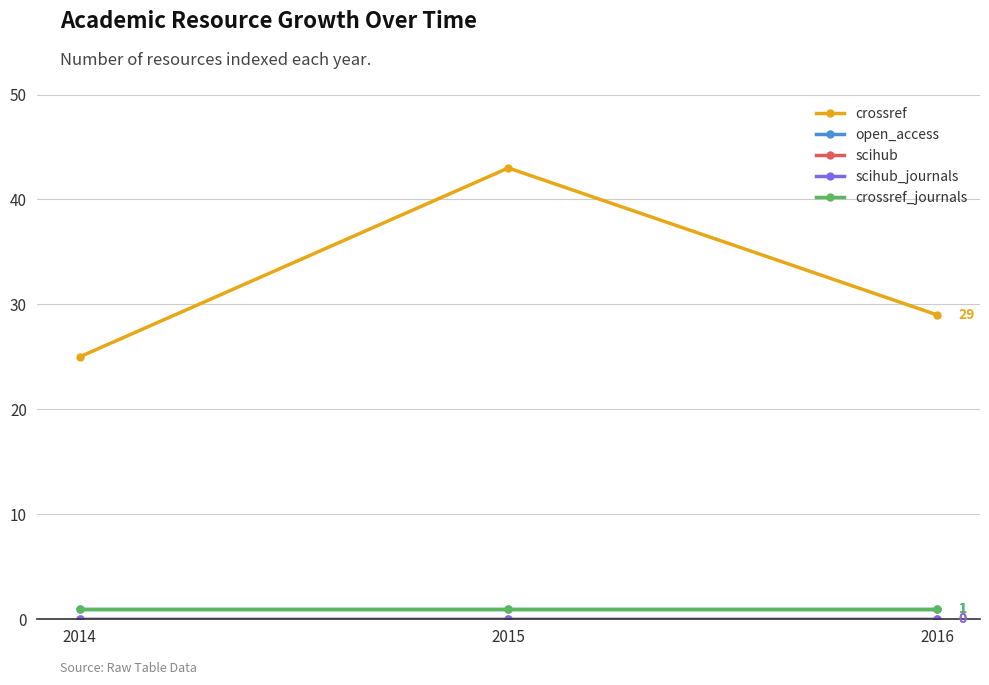

Between 2015 and 2016, which series saw the biggest shift?

crossref